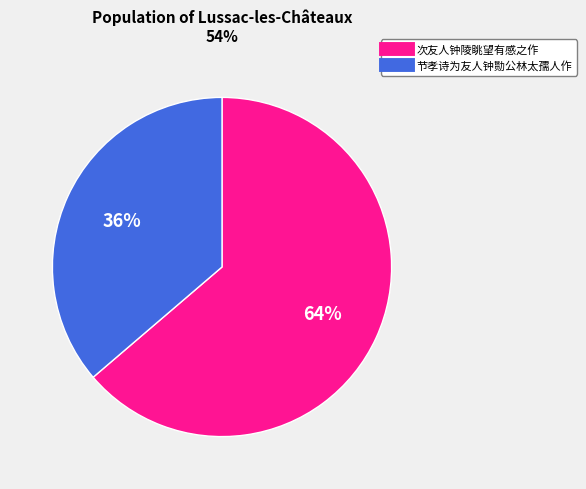

Is there any slice that represents more than half of the pie?

Yes